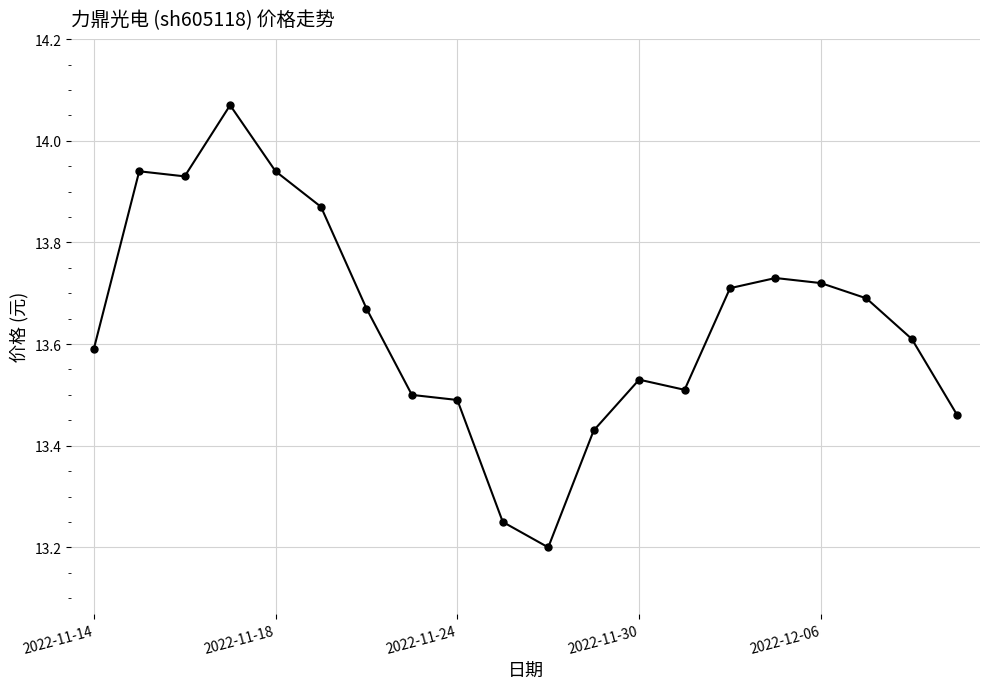

What is the difference between the second highest and minimum values?

0.7